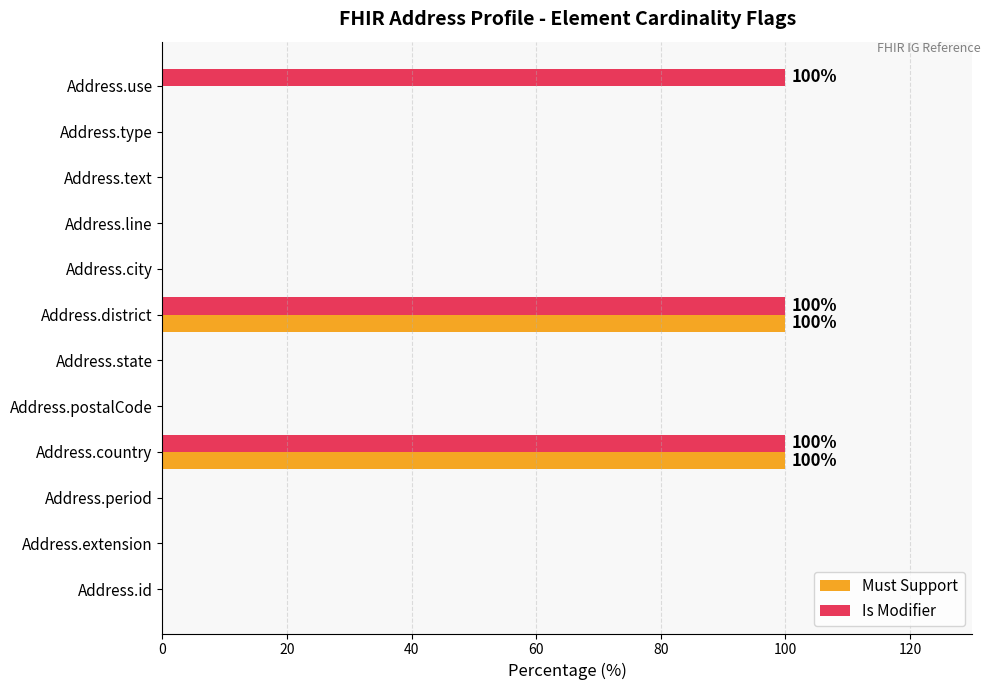

What is the sum of all Is Modifier values?

300